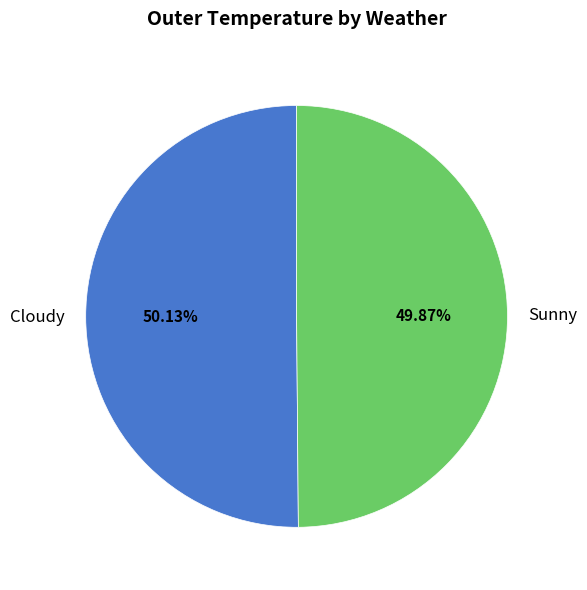

Is the sum of Cloudy and Sunny greater than half?

Yes